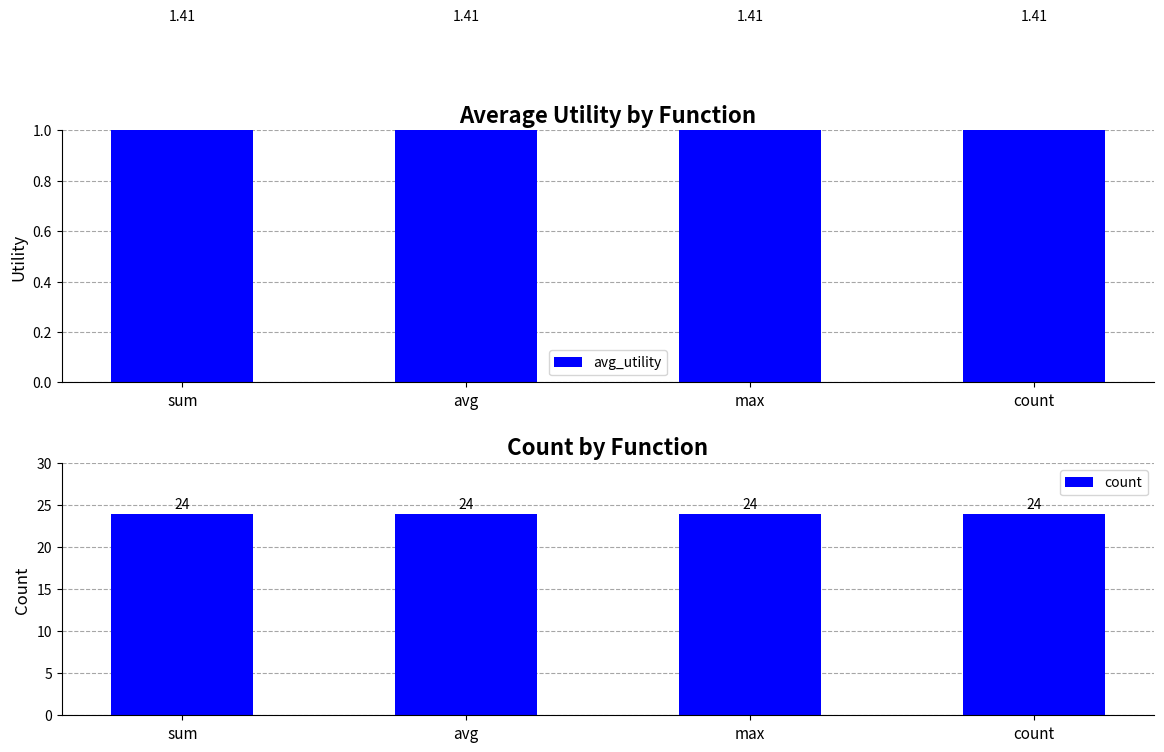

List the series in order of their peak value, lowest first.

avg_utility, count